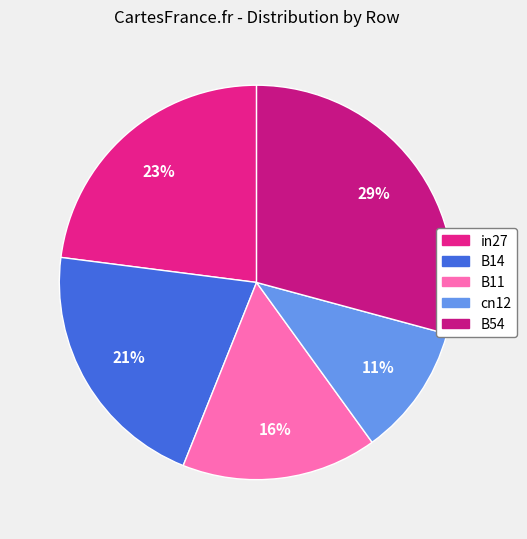

To the nearest percent, what is the combined percentage of in27 and B11?

39%